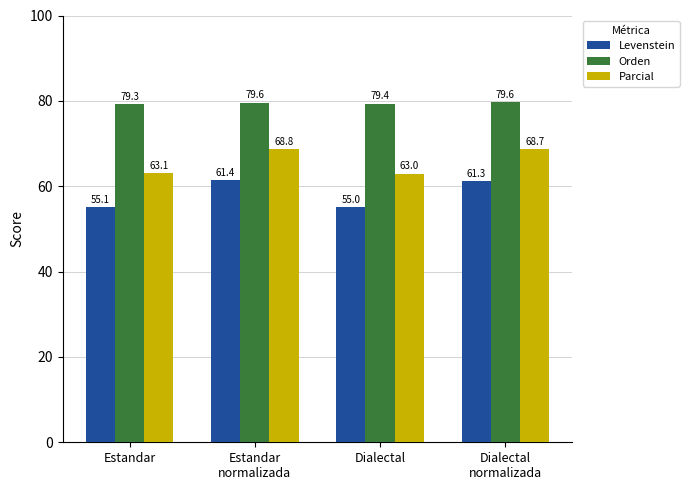

Reading left to right, list all the values displayed in this chart.

Levenstein: 55.1	61.4	55.0	61.3
Orden: 79.3	79.6	79.4	79.6
Parcial: 63.1	68.8	63.0	68.7